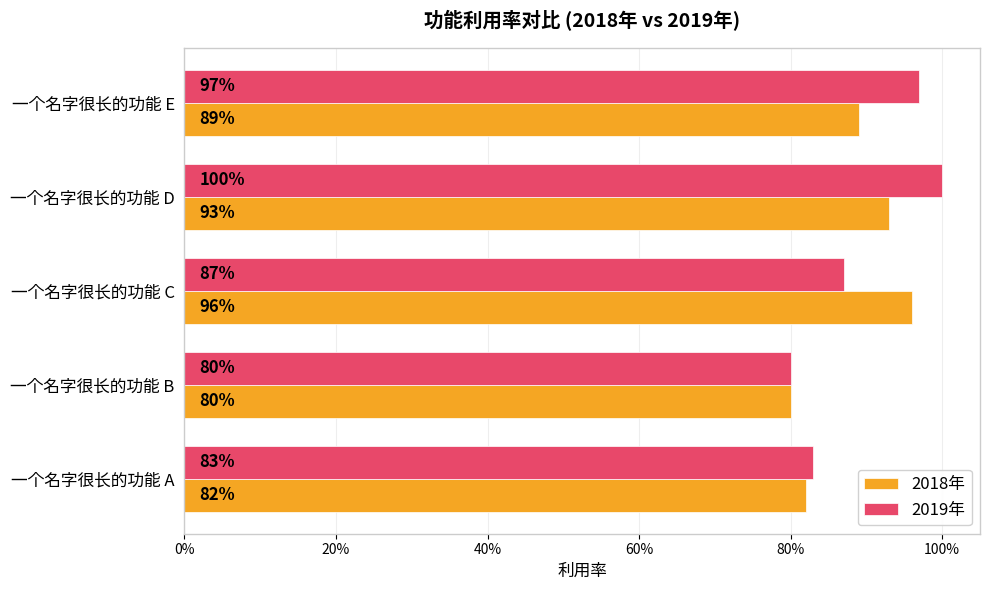

What are all the series names shown in the legend?

2018年, 2019年